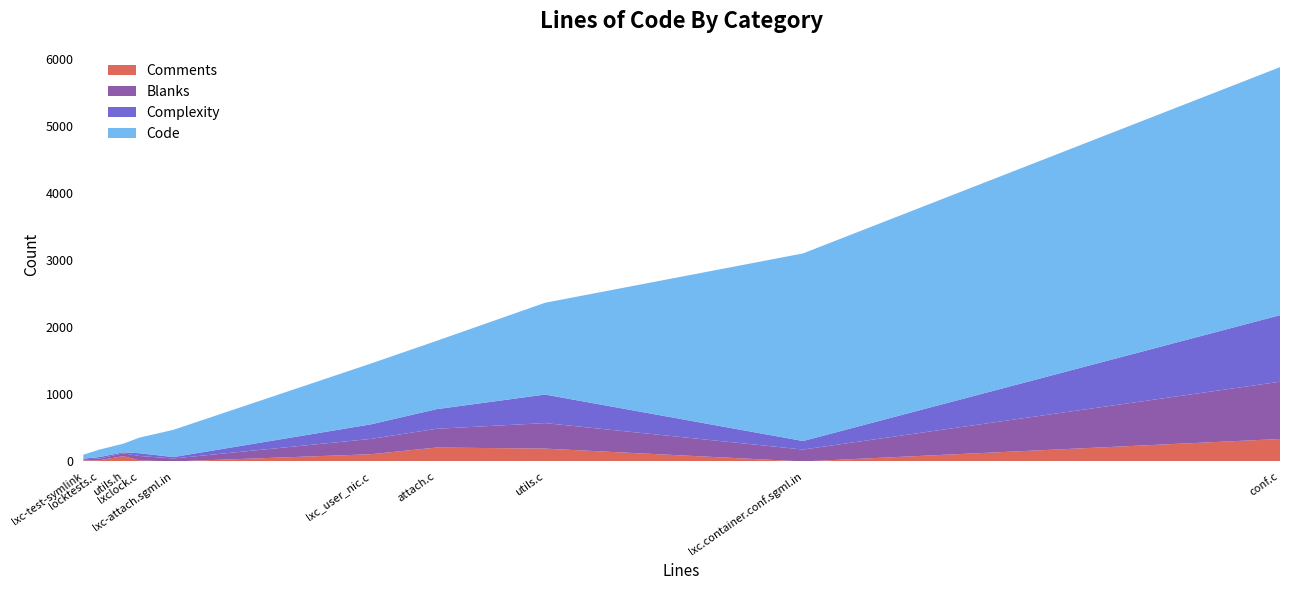

What is the maximum value for Comments?

334